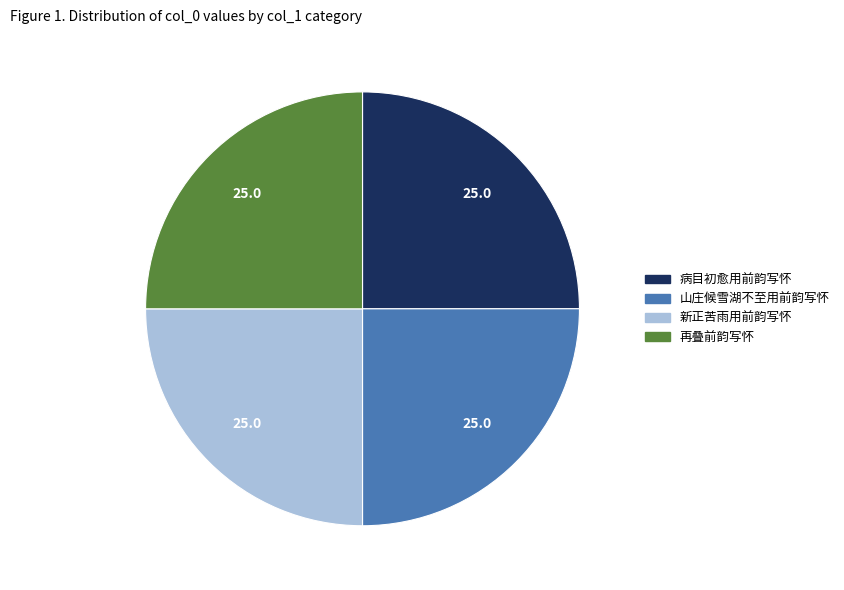

The 再叠前韵写怀 slice represents 25% of the pie. True or false?

True